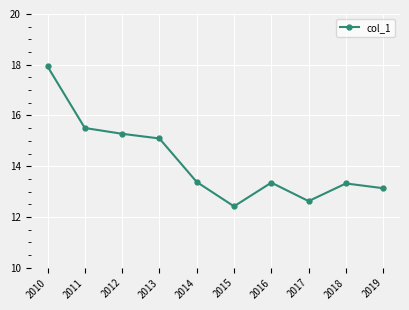

The chart shows a value of 7.1 at 2019. True or false?

False